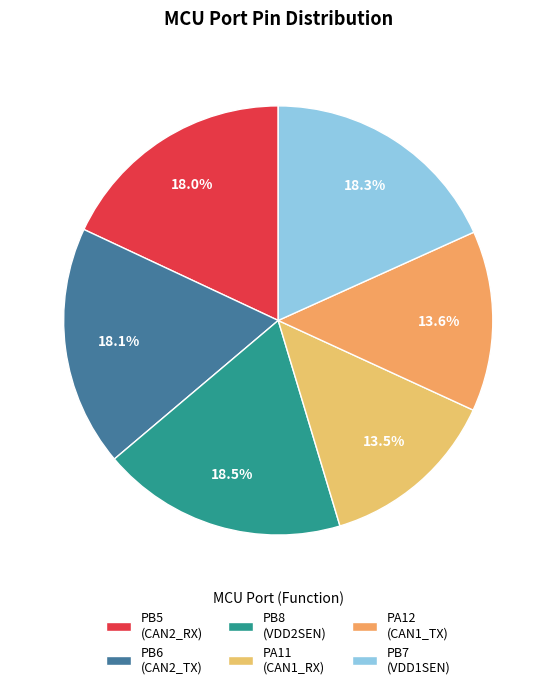

Count the number of slices in the pie.

6